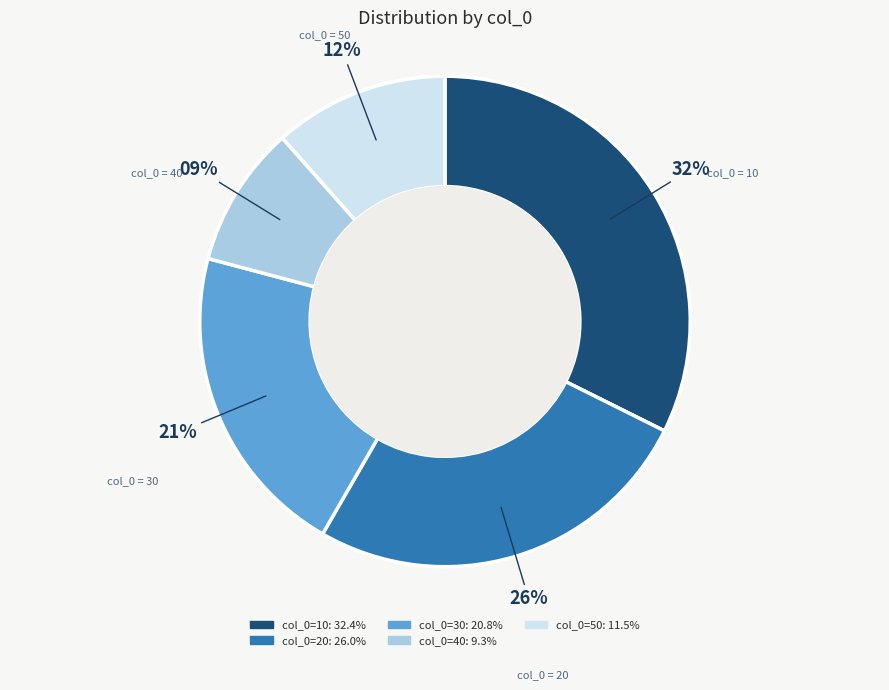

To the nearest percent, what is the difference between the largest and smallest slice percentages?

23%